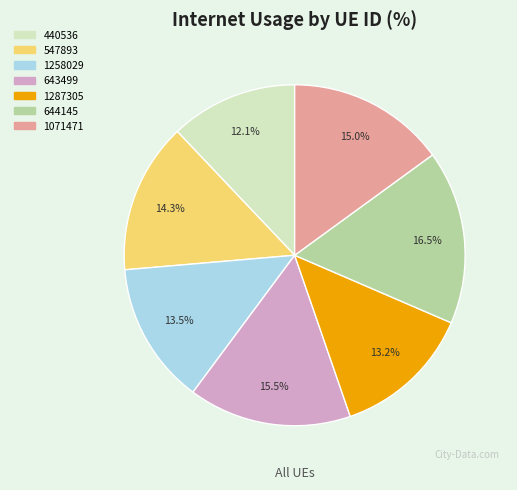

What percentage is NOT represented by 1071471?

85.0%